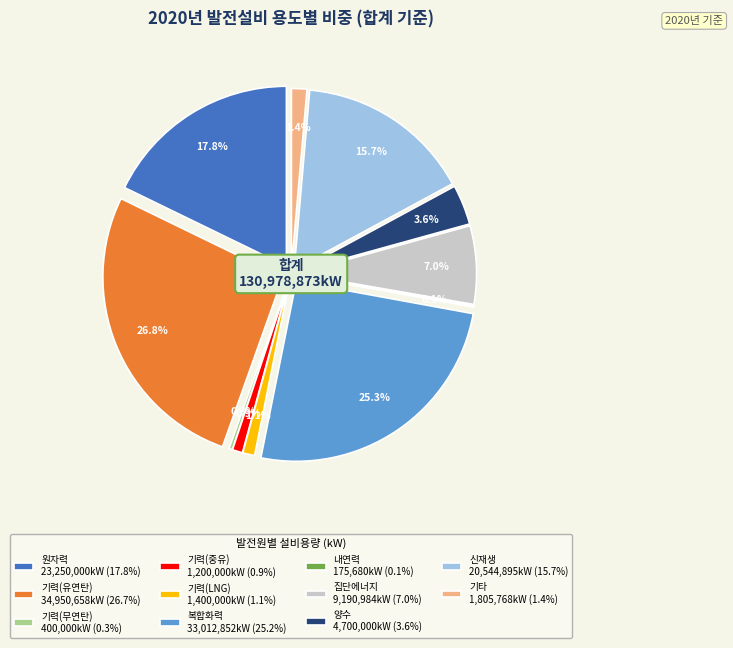

What percentage is the 집단에너지 slice, to the nearest percent?

7%